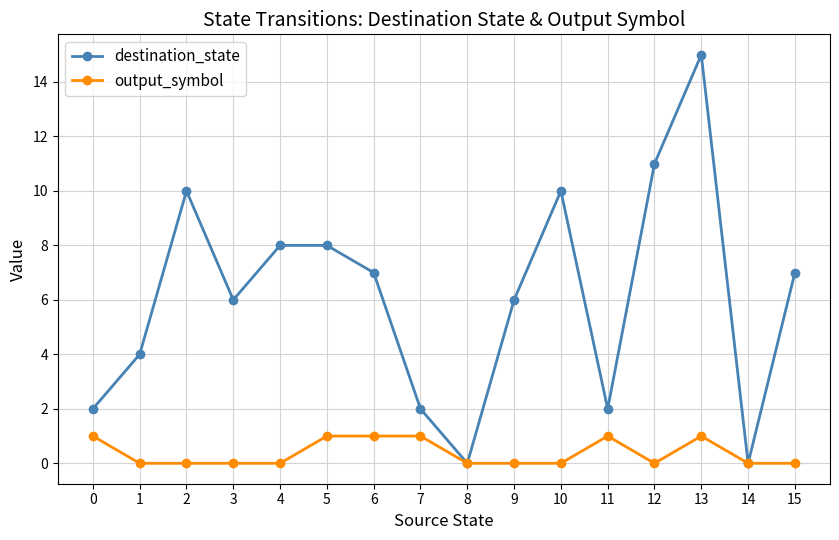

Where is the first local maximum for destination_state?

2